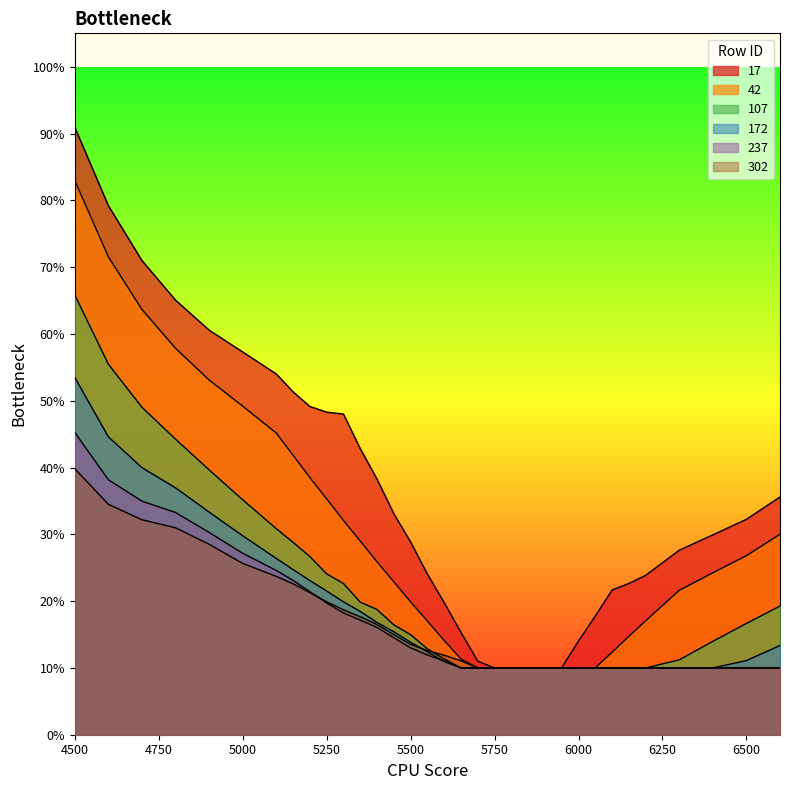

Rank the series at 5650 from lowest to highest value.

107, 172, 237, 302, 42, 17